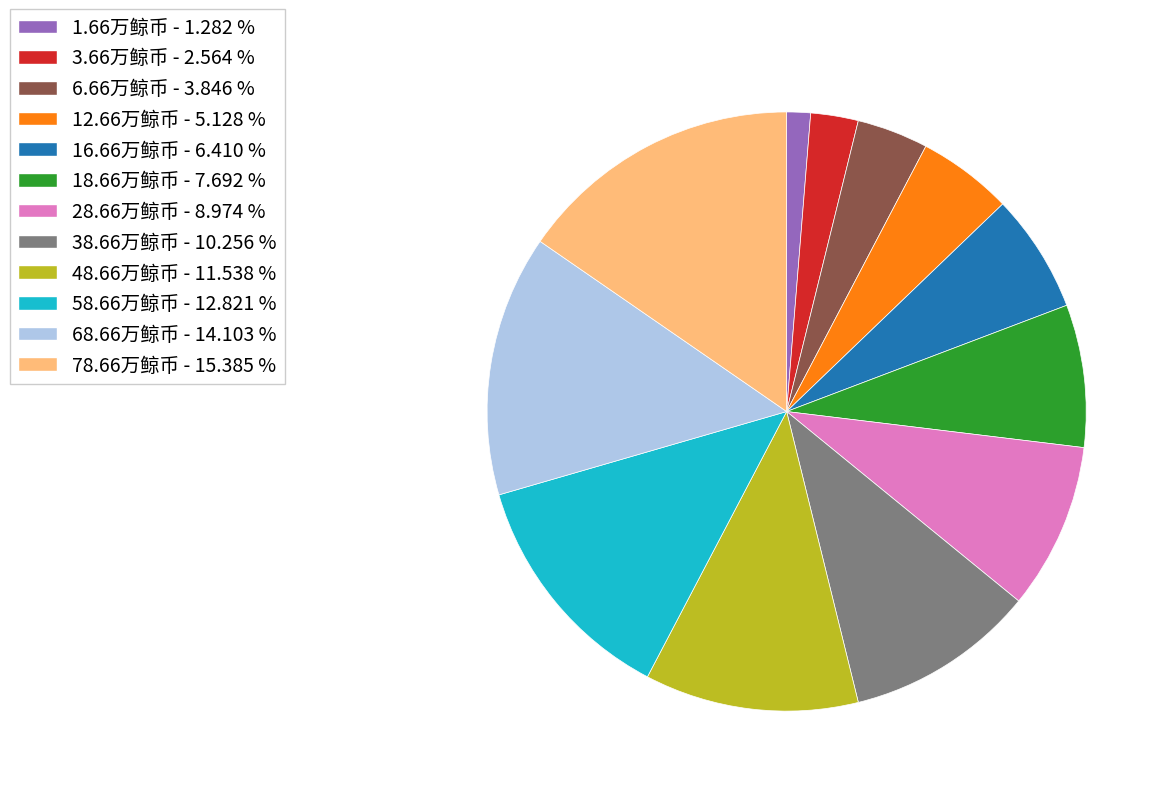

True or false: 18.66万鲸币 accounts for 1% of the total.

False